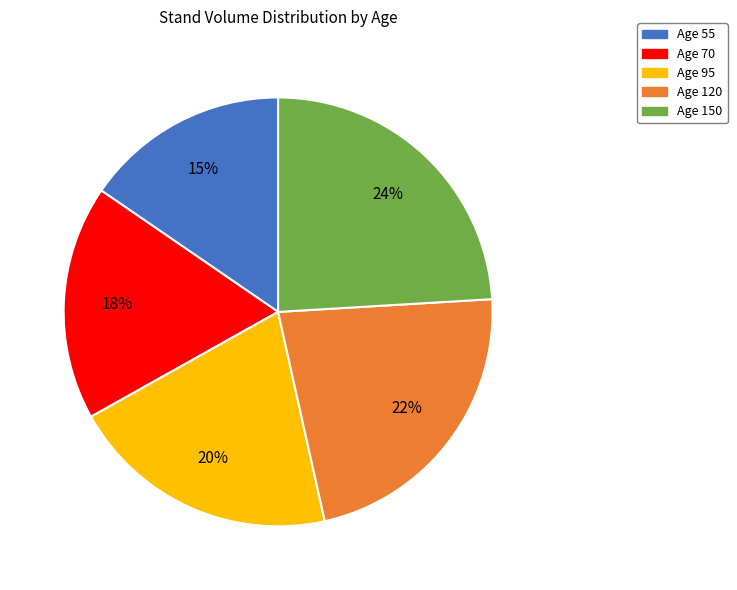

Which slice is the smallest?

Age 55